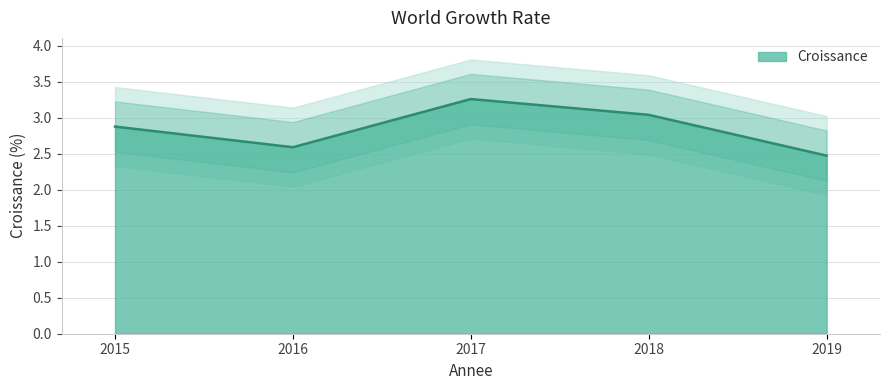

How many points are higher than both their immediate neighbors (excluding endpoints)?

1